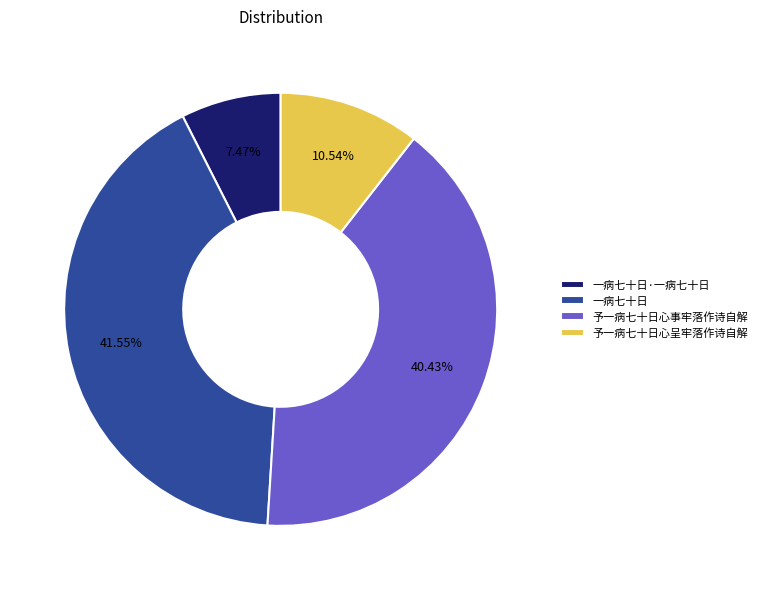

To the nearest percent, what is the difference between the largest and smallest slice percentages?

34%